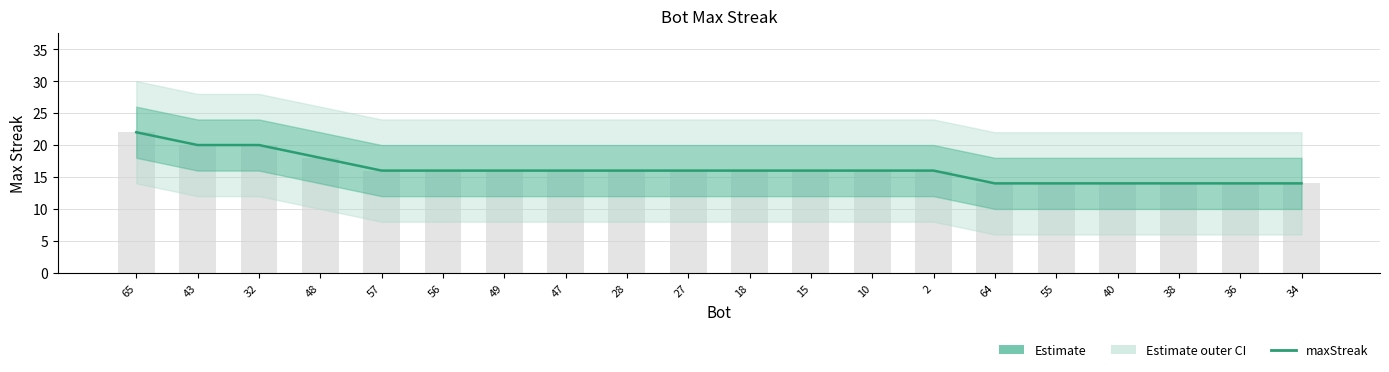

How many values are below 16?

6